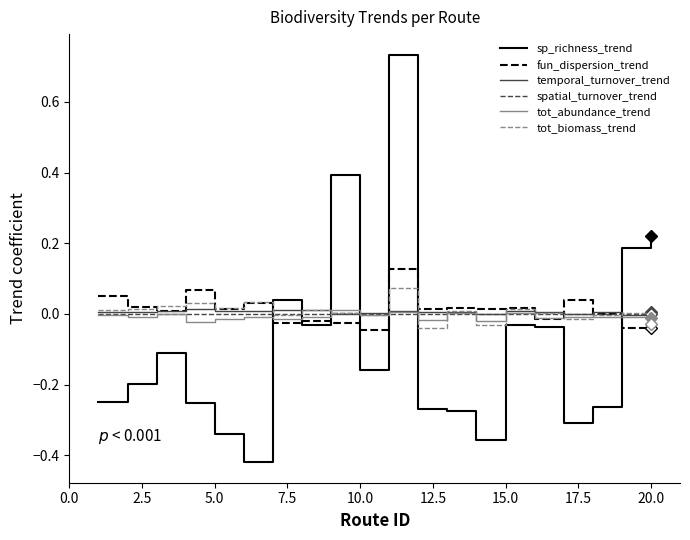

Which series has the widest spread of values?

sp_richness_trend